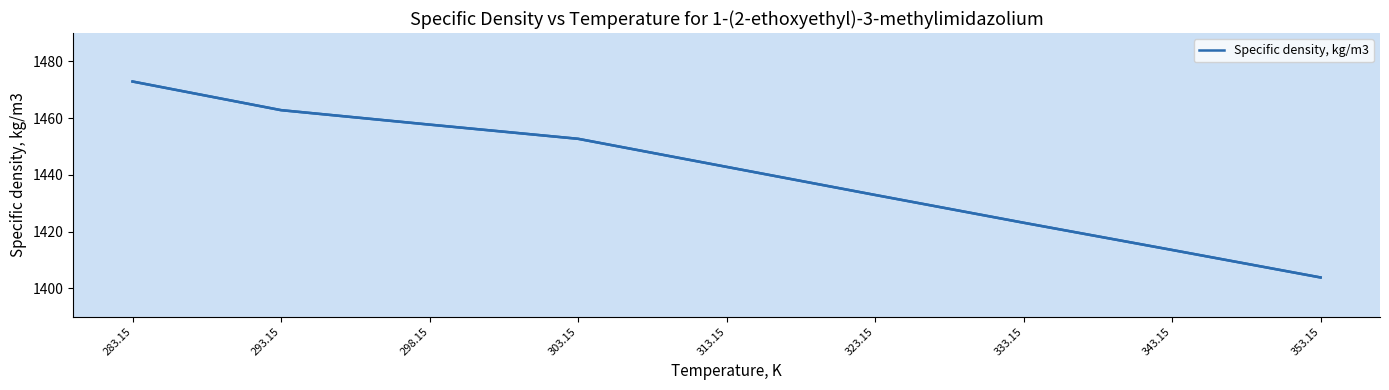

What is the sum of all values?

12962.2